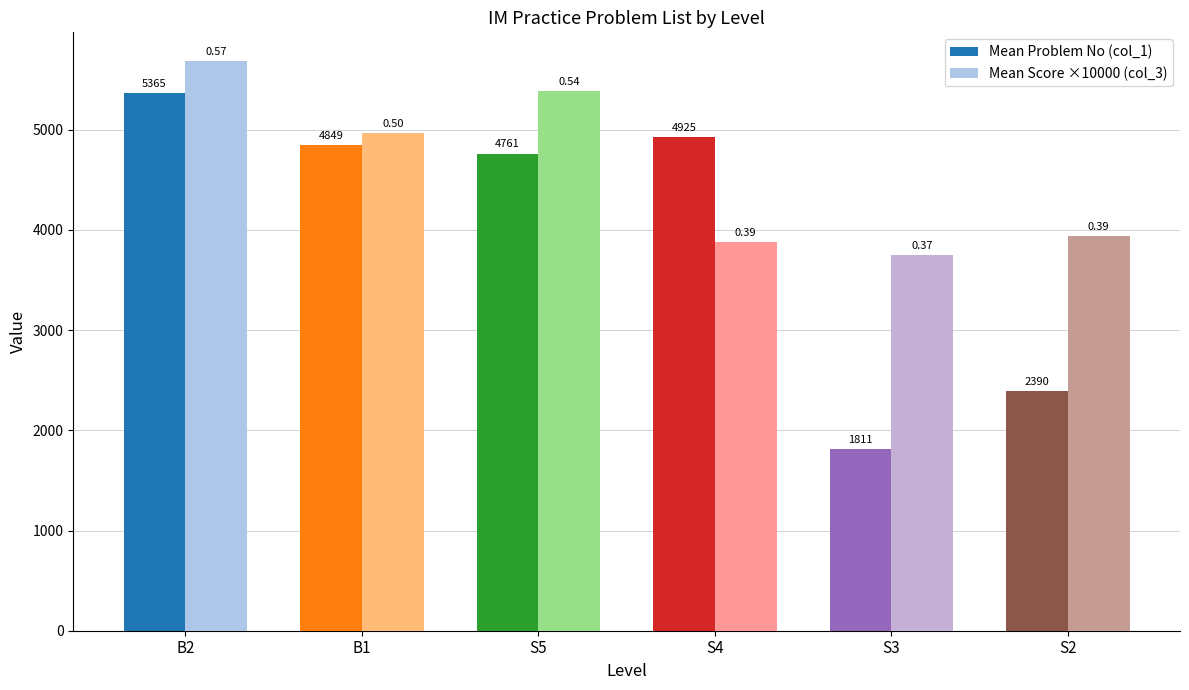

Rank the series by their maximum value, from lowest to highest.

Mean Problem No (col_1), Mean Score ×10000 (col_3)